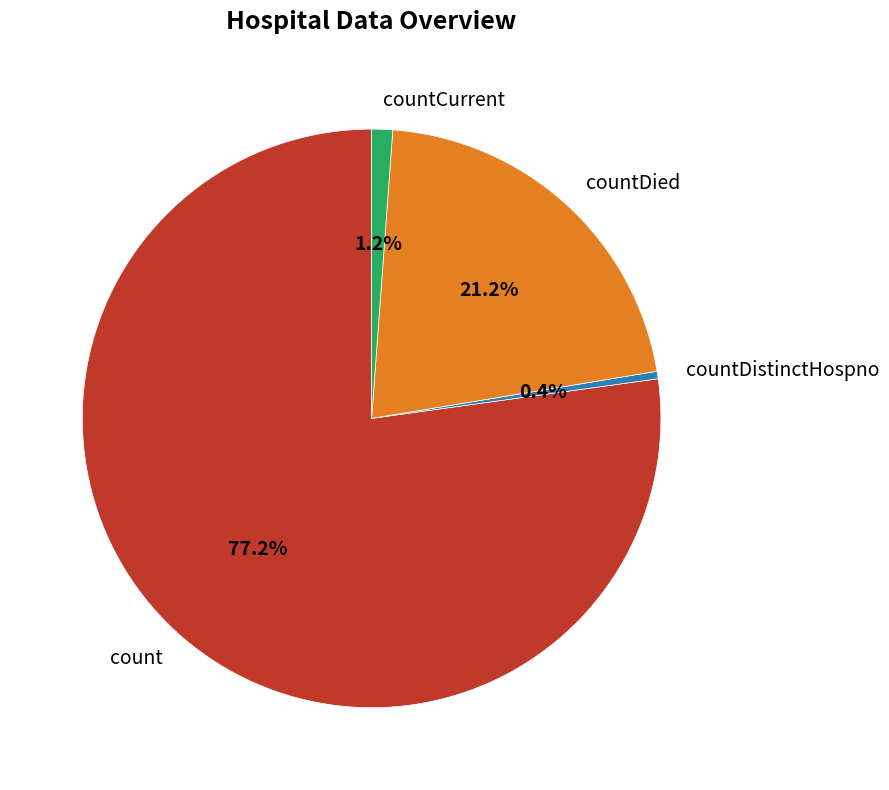

How many slices are in this pie chart?

4